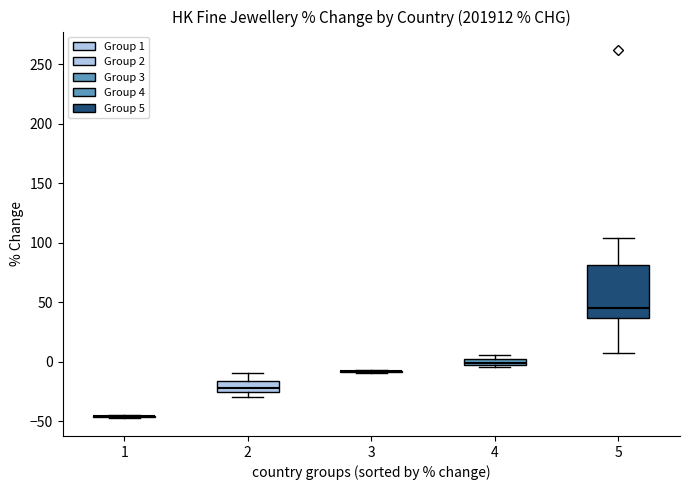

Where is the lower edge of the box at x = 4 on the y-axis? The values are not printed on the chart, so give them approximately, as read against the axis.

-5